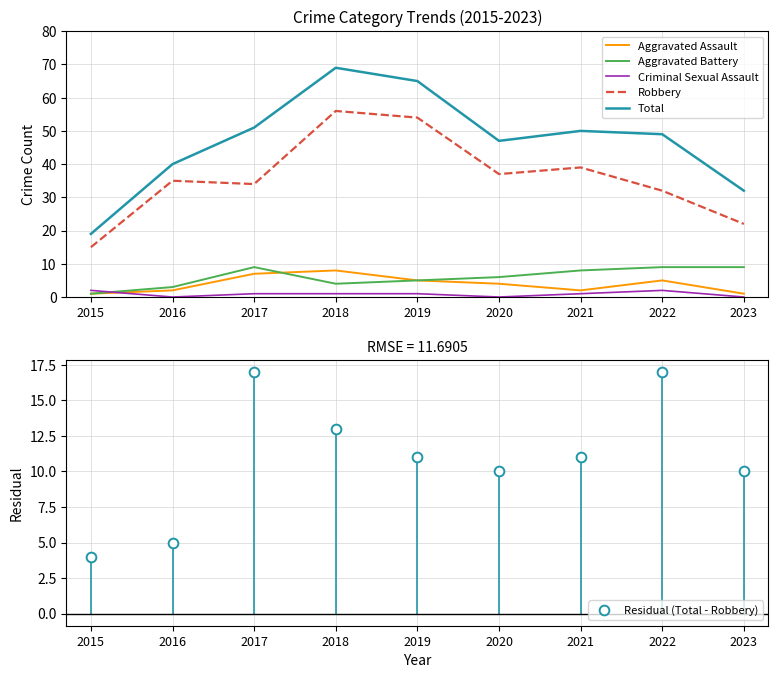

True or false: Robbery and Criminal Sexual Assault cross at least once.

False